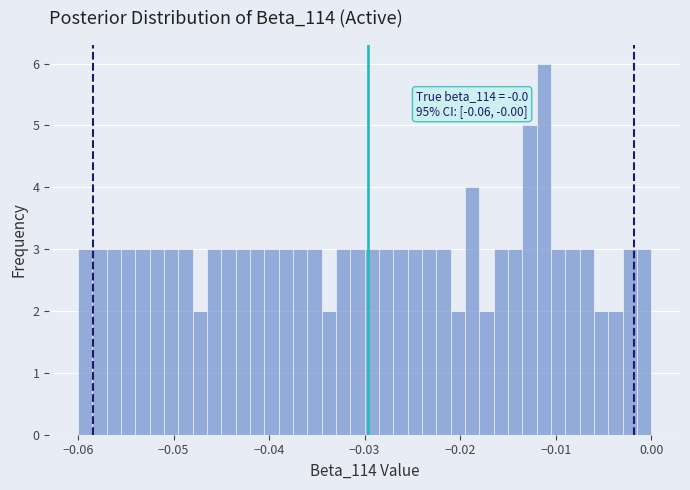

Around what value on the x-axis is the tallest bar? Give the approximate position of its centre, as read against the axis.

-0.011